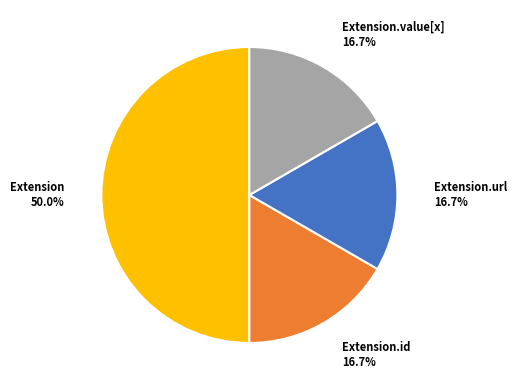

To the nearest percent, what is the average slice percentage?

25%